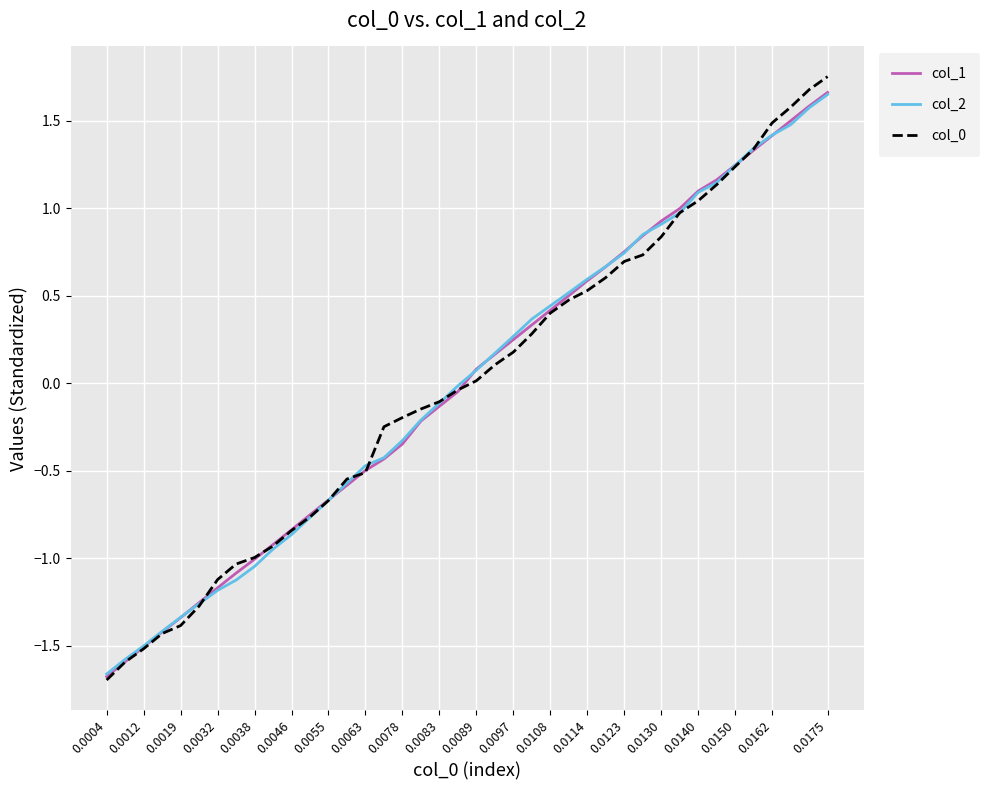

At which category is the sum across all series the highest?

0.0175